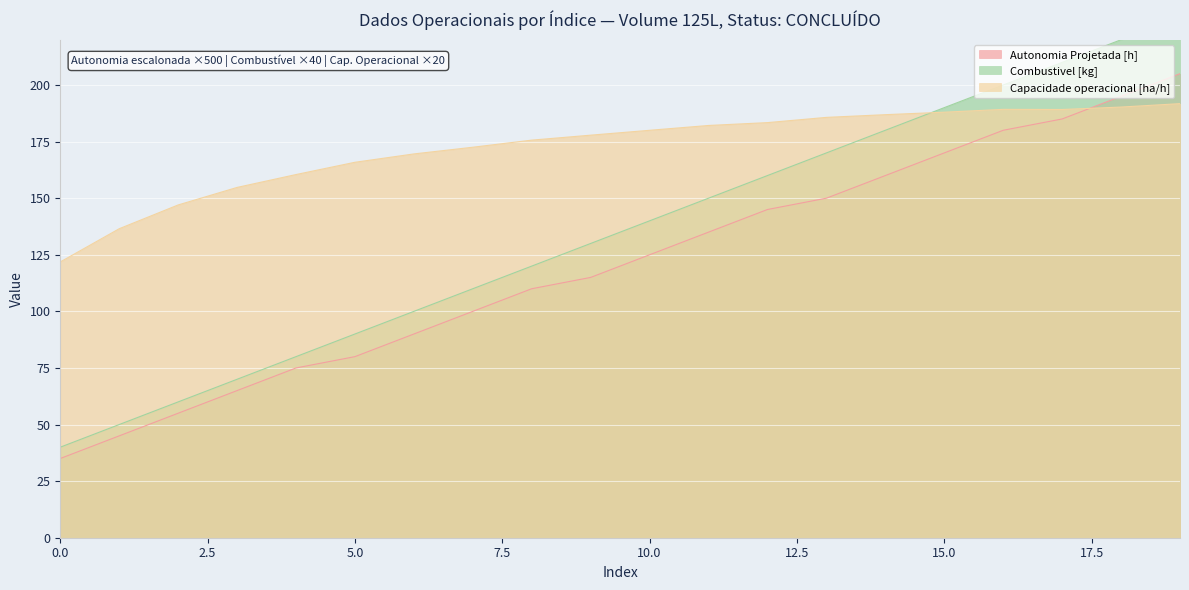

The Capacidade operacional [ha/h] series shows 232.5 at 6. True or false?

False